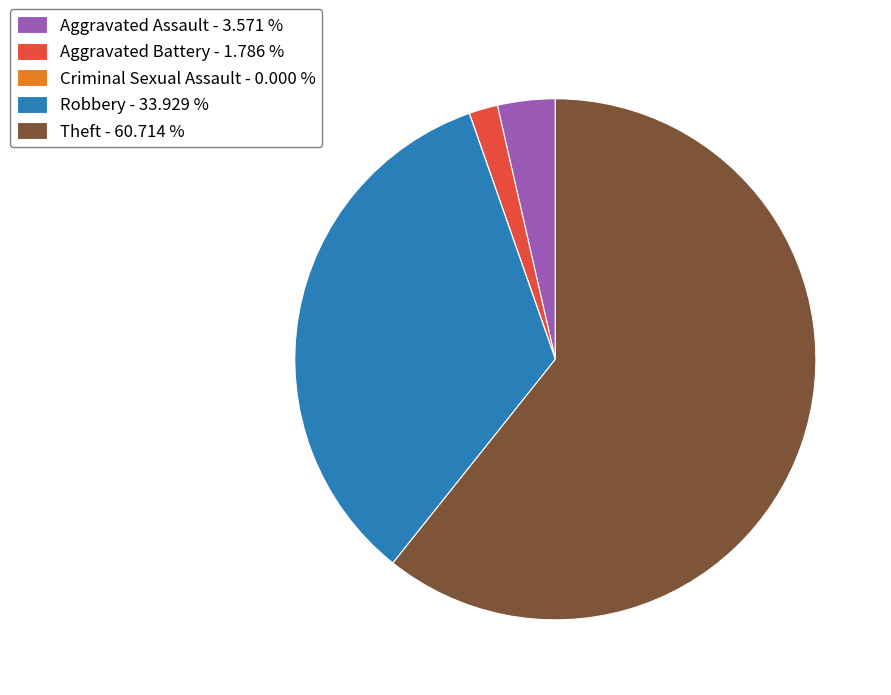

Is the sum of Robbery - 33.929 % and Aggravated Assault - 3.571 % greater than half?

No